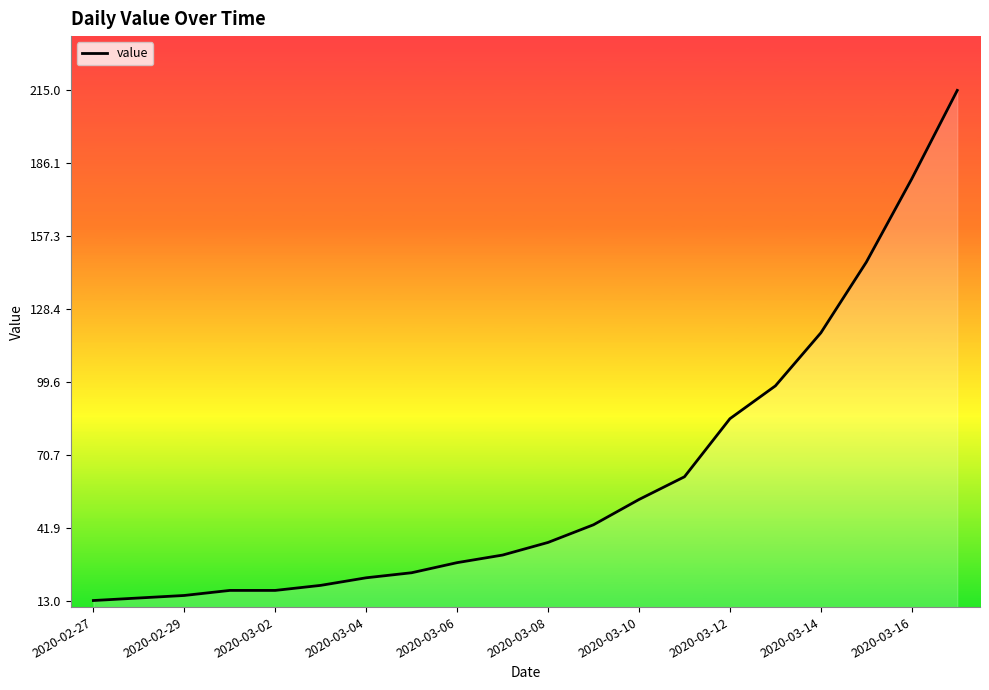

What is the difference between the maximum and minimum values?

202